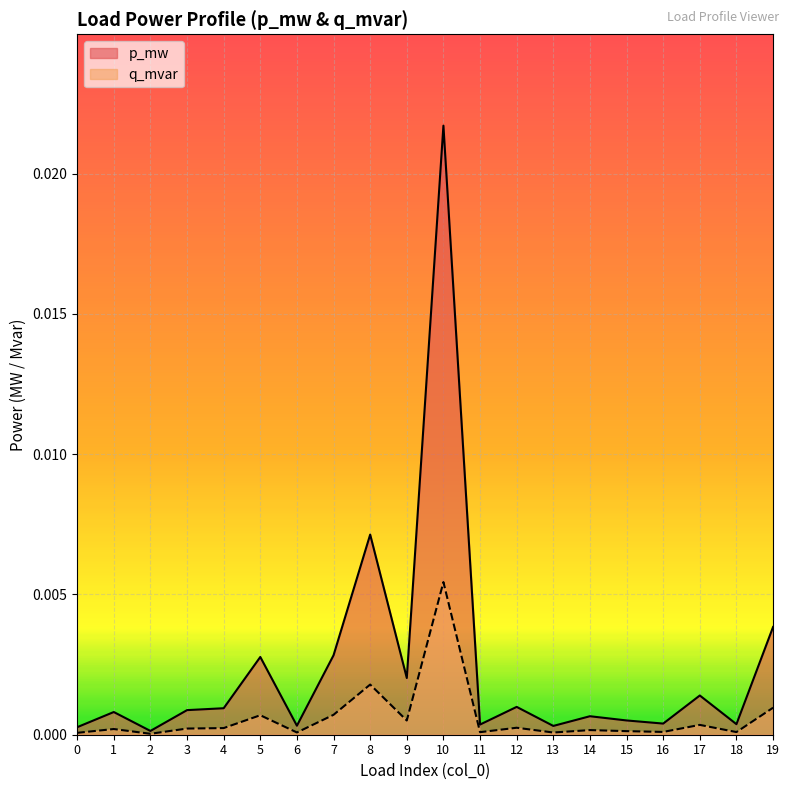

At which category is the sum across all series the highest?

10